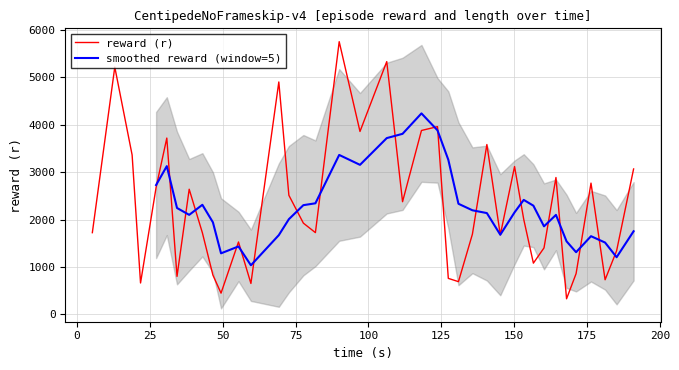

What is the maximum value for reward (r)?

5748